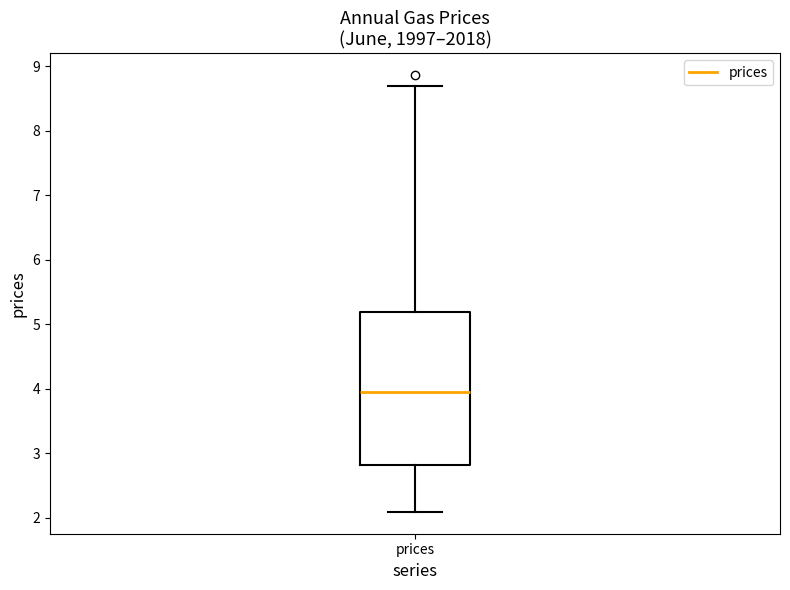

Where does the upper whisker of the box for prices end on the y-axis? The values are not printed on the chart, so give them approximately, as read against the axis.

8.7